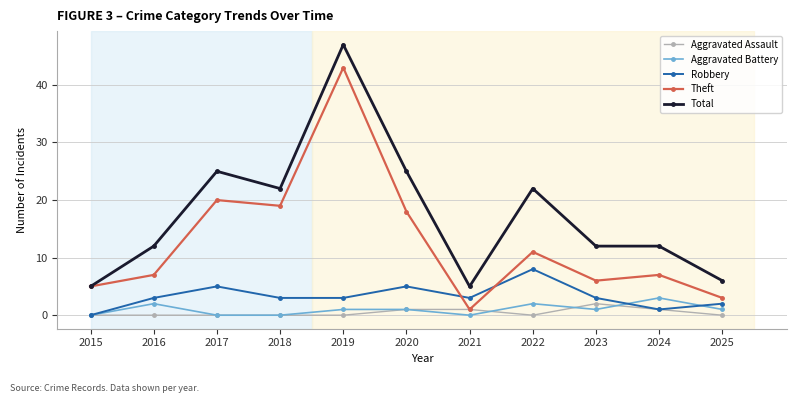

What is the average value of the Total series?

18